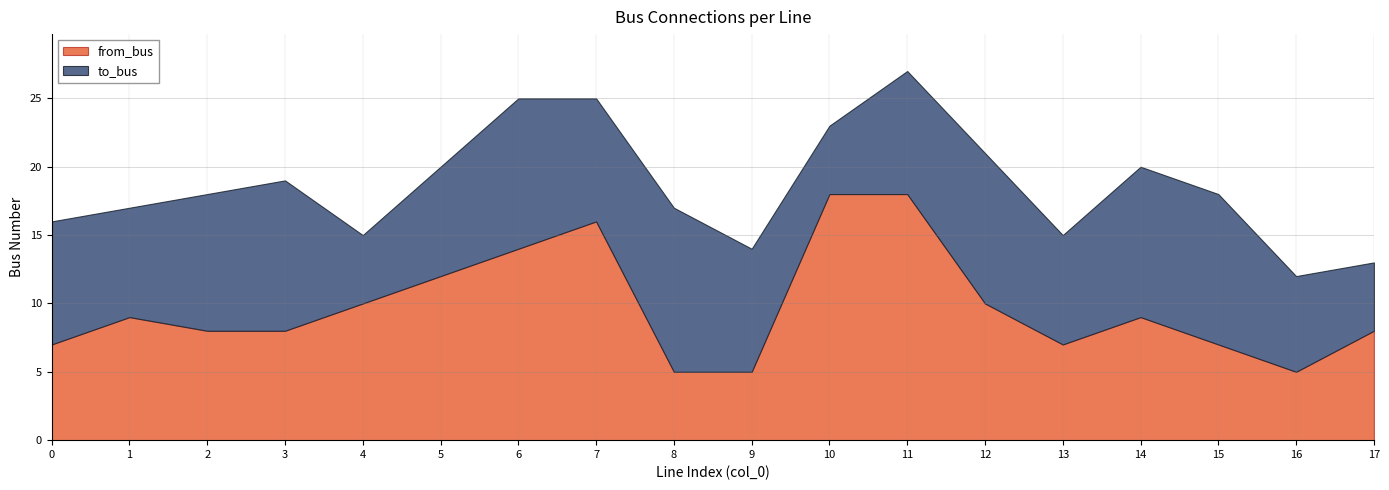

What is the minimum value for from_bus?

5